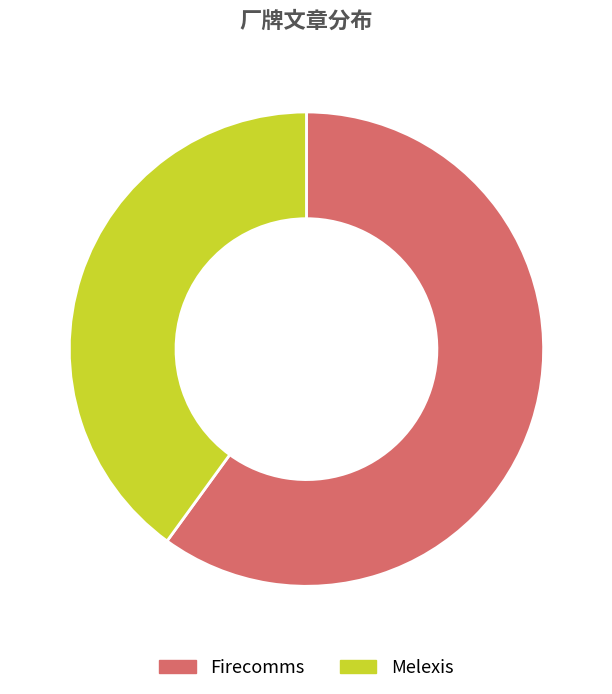

What is the smallest slice in the pie chart?

Melexis